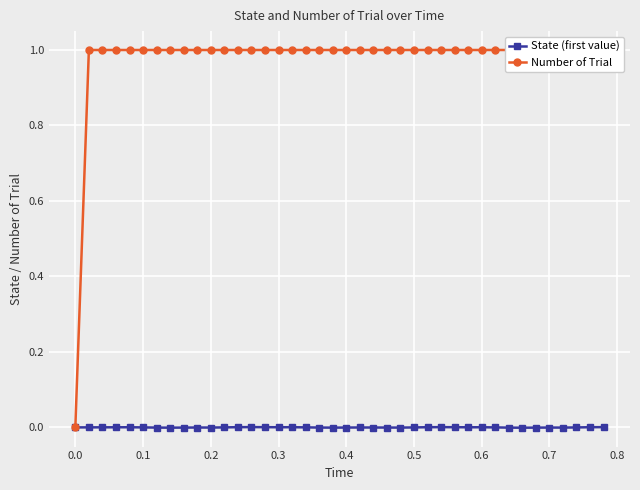

Rank the series by their average value, from highest to lowest.

Number of Trial, State (first value)